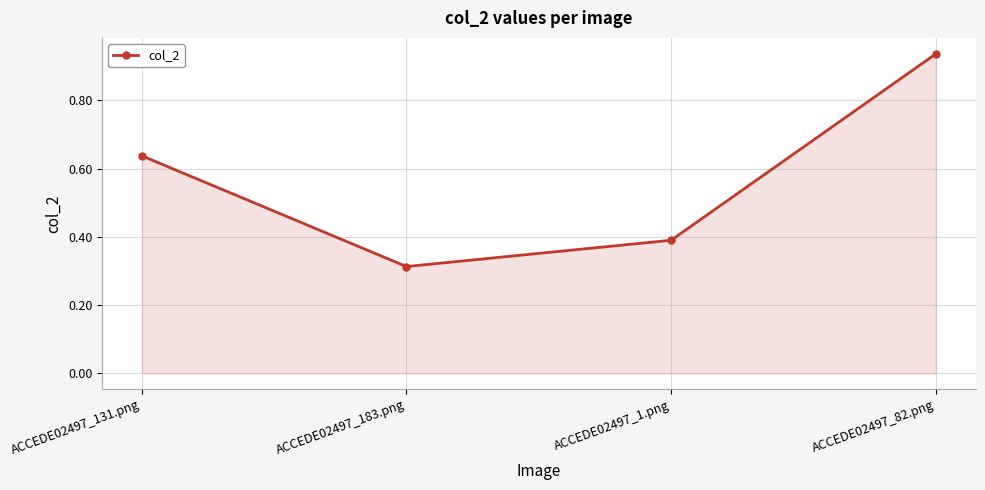

What position from the right is ACCEDE02497_1.png?

2